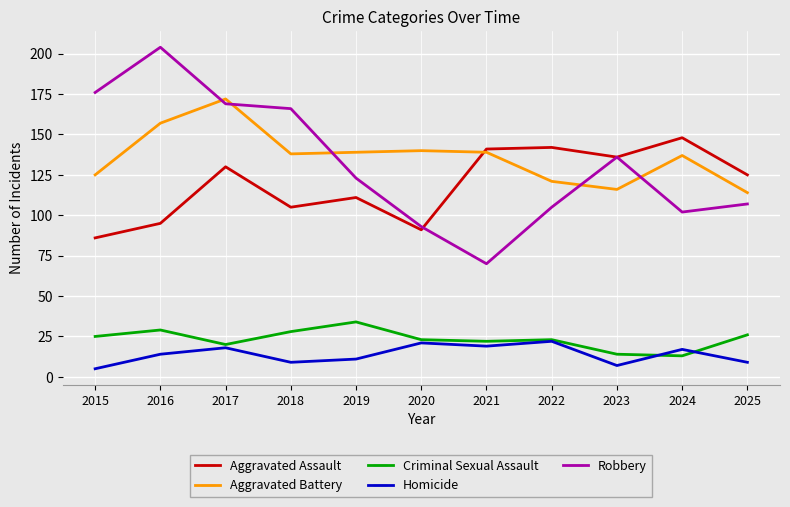

What is the spread (max minus min) of values at 2016?

190